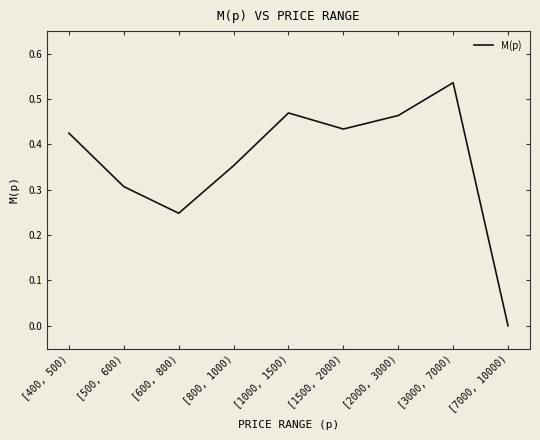

How many categories are shown in the chart?

9